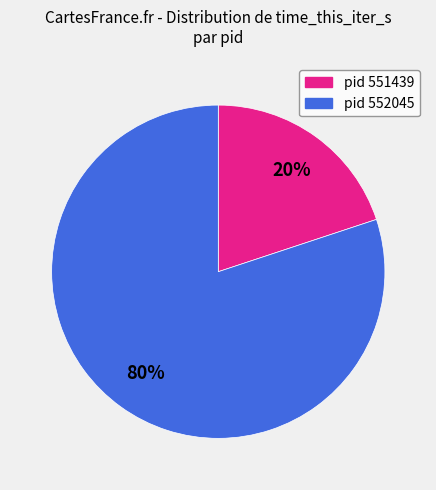

What is the smallest slice in the pie chart?

pid 551439